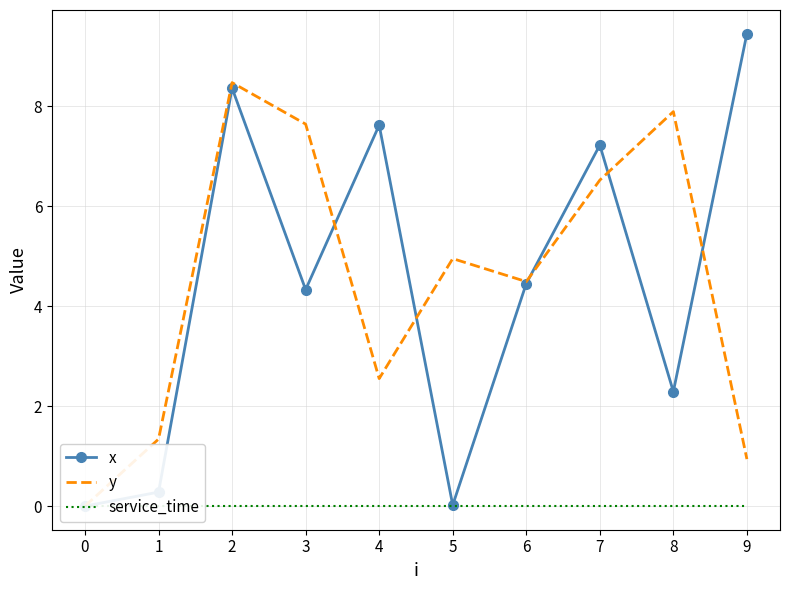

Reading right to left, what are all the values shown in this chart?

x: 9.4	2.3	7.2	4.5	0.0	7.6	4.3	8.4	0.3	0.0
y: 0.9	7.9	6.5	4.5	5.0	2.5	7.6	8.5	1.3	0.0
service_time: 0.0	0.0	0.0	0.0	0.0	0.0	0.0	0.0	0.0	0.0